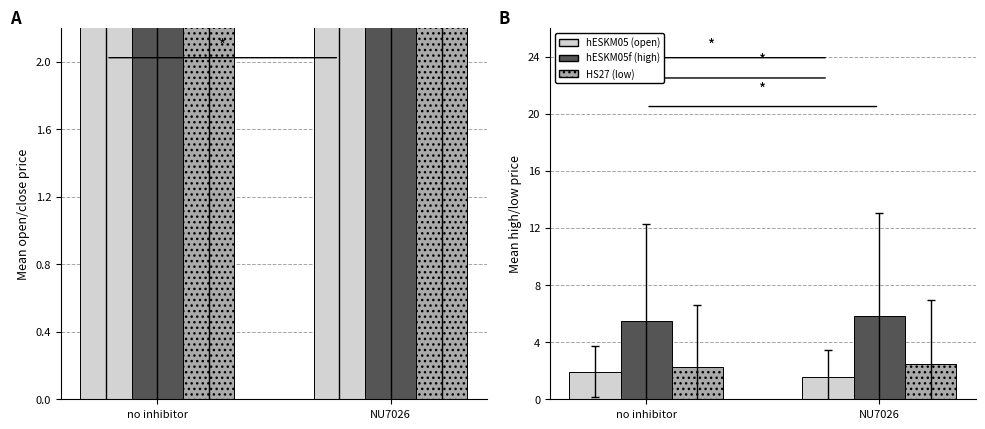

At which category is the sum across all series the highest?

NU7026